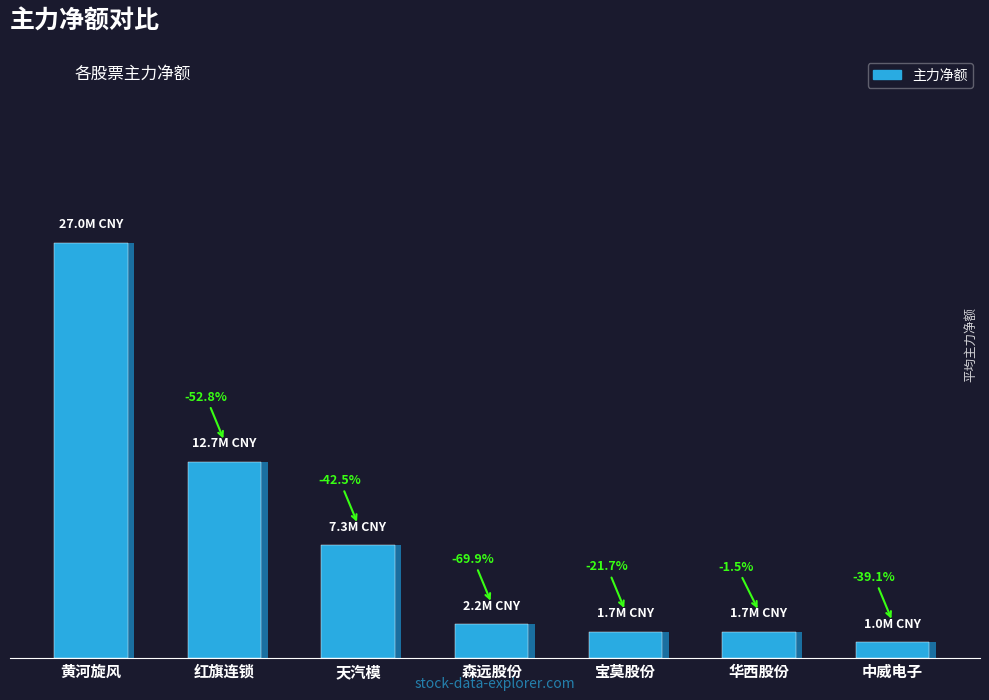

What is the minimum value shown in the chart?

1036401